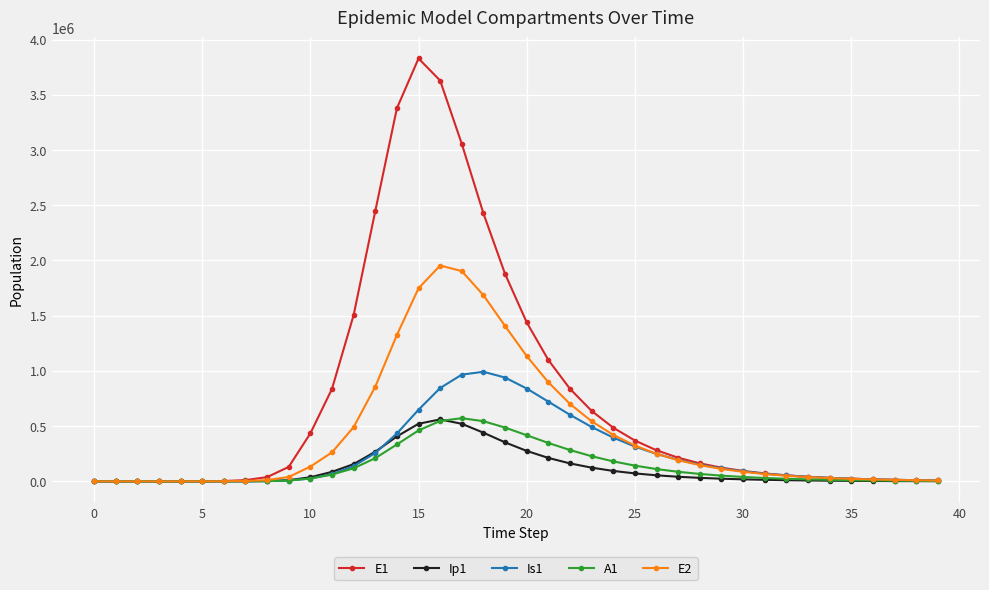

At how many categories does at least one series exceed 3344905?

3